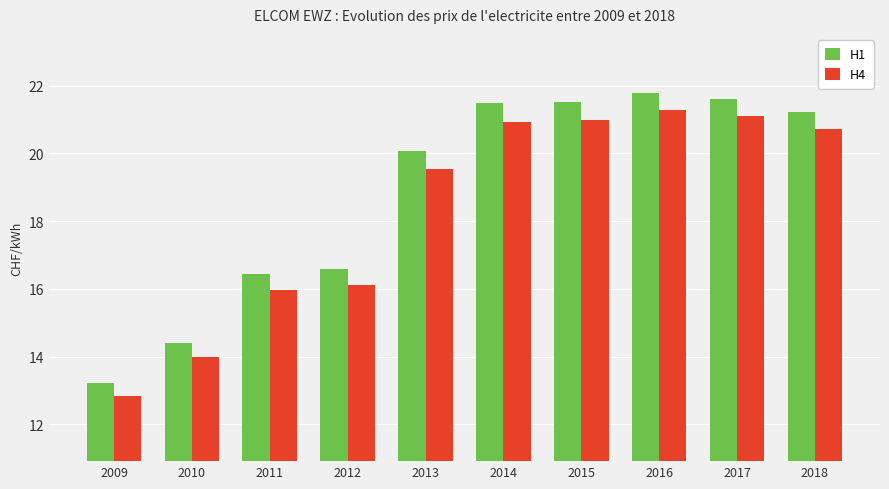

What is the sum of the H4 values at 2009 and 2018?

33.6